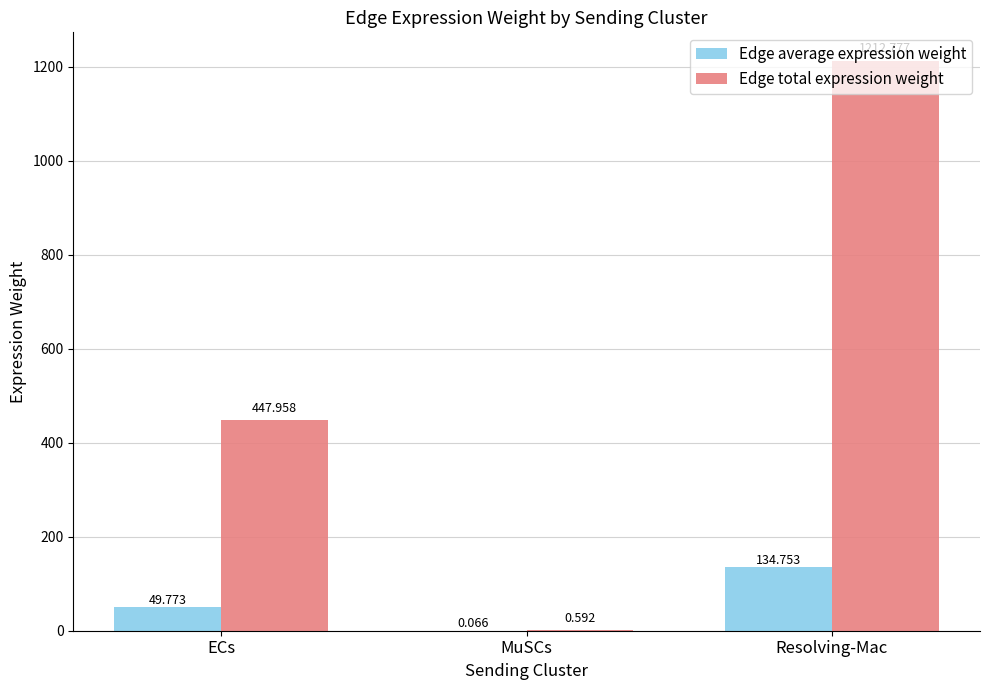

Between ECs and Resolving-Mac, which series saw the biggest shift?

Edge total expression weight